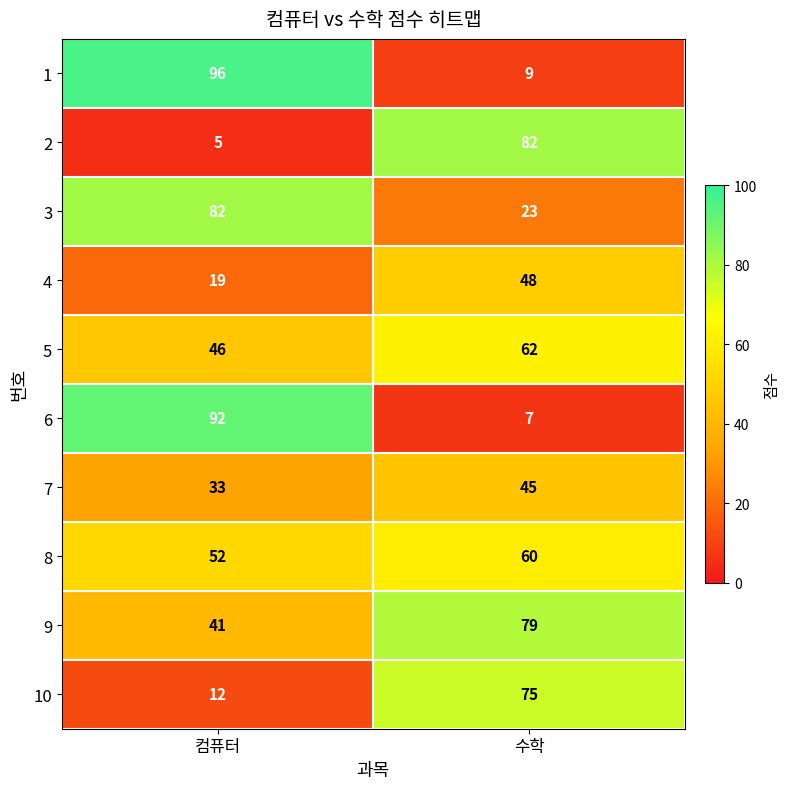

Which category has the lowest value across all series?

컴퓨터